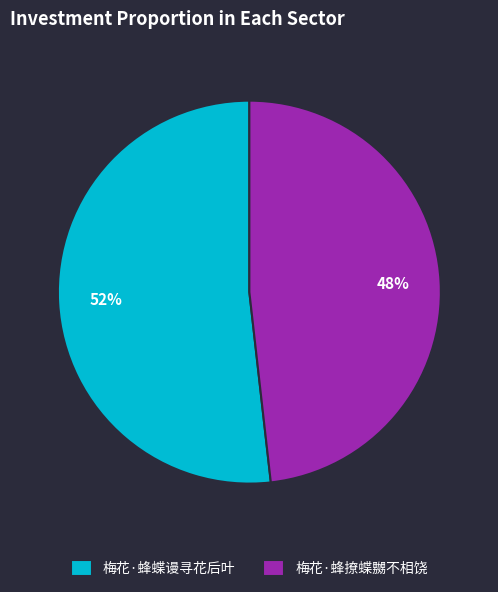

Which slice is the largest?

梅花·蜂蝶谩寻花后叶